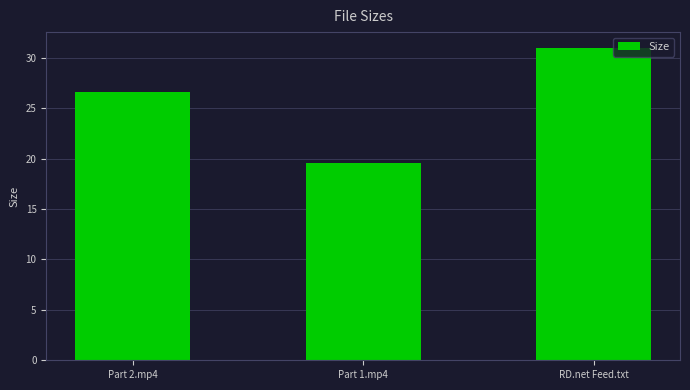

What is the difference between the maximum and second lowest values?

4.4